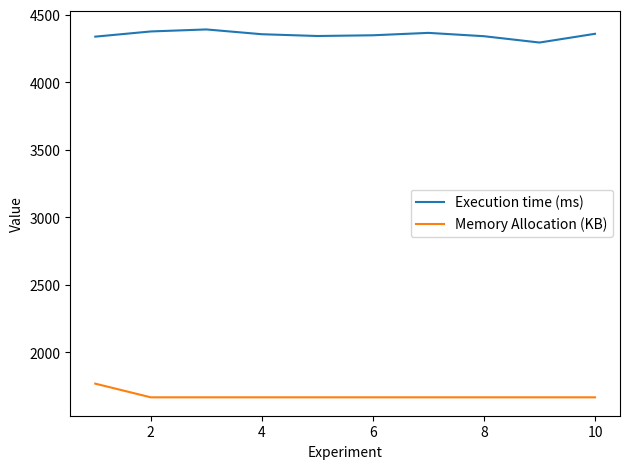

Rank the series by their maximum value, from lowest to highest.

Memory Allocation (KB), Execution time (ms)